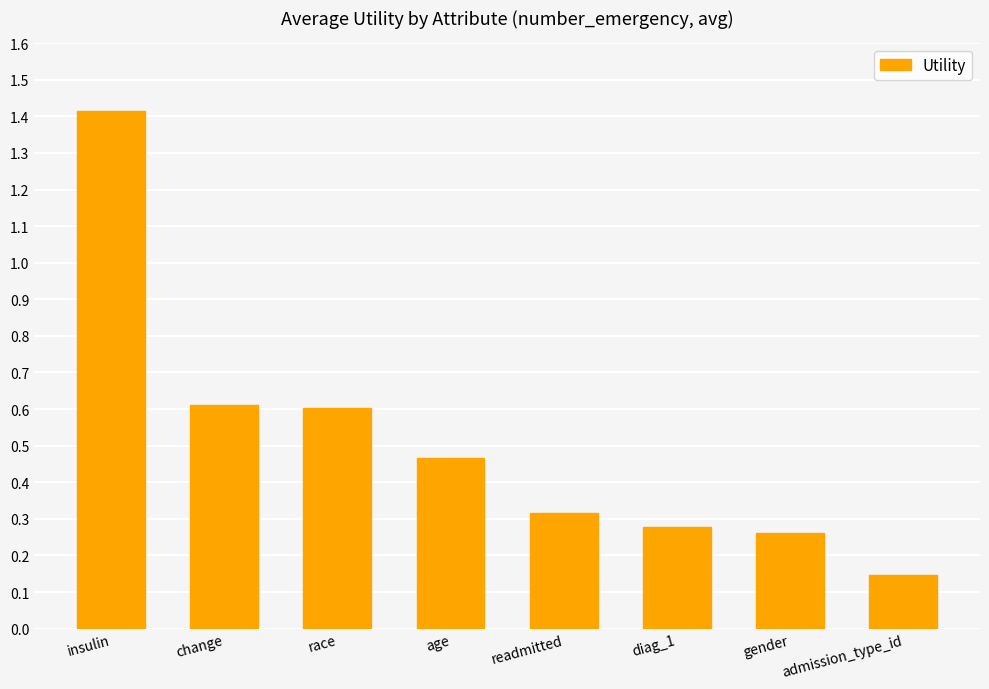

Are the bars horizontal?

No